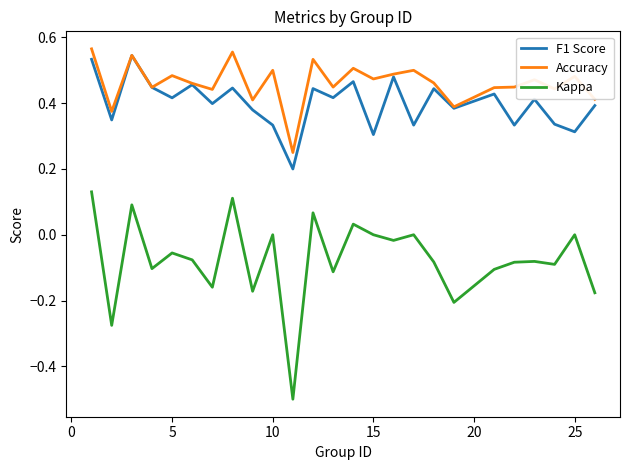

True or false: Kappa and F1 Score cross at least once.

False